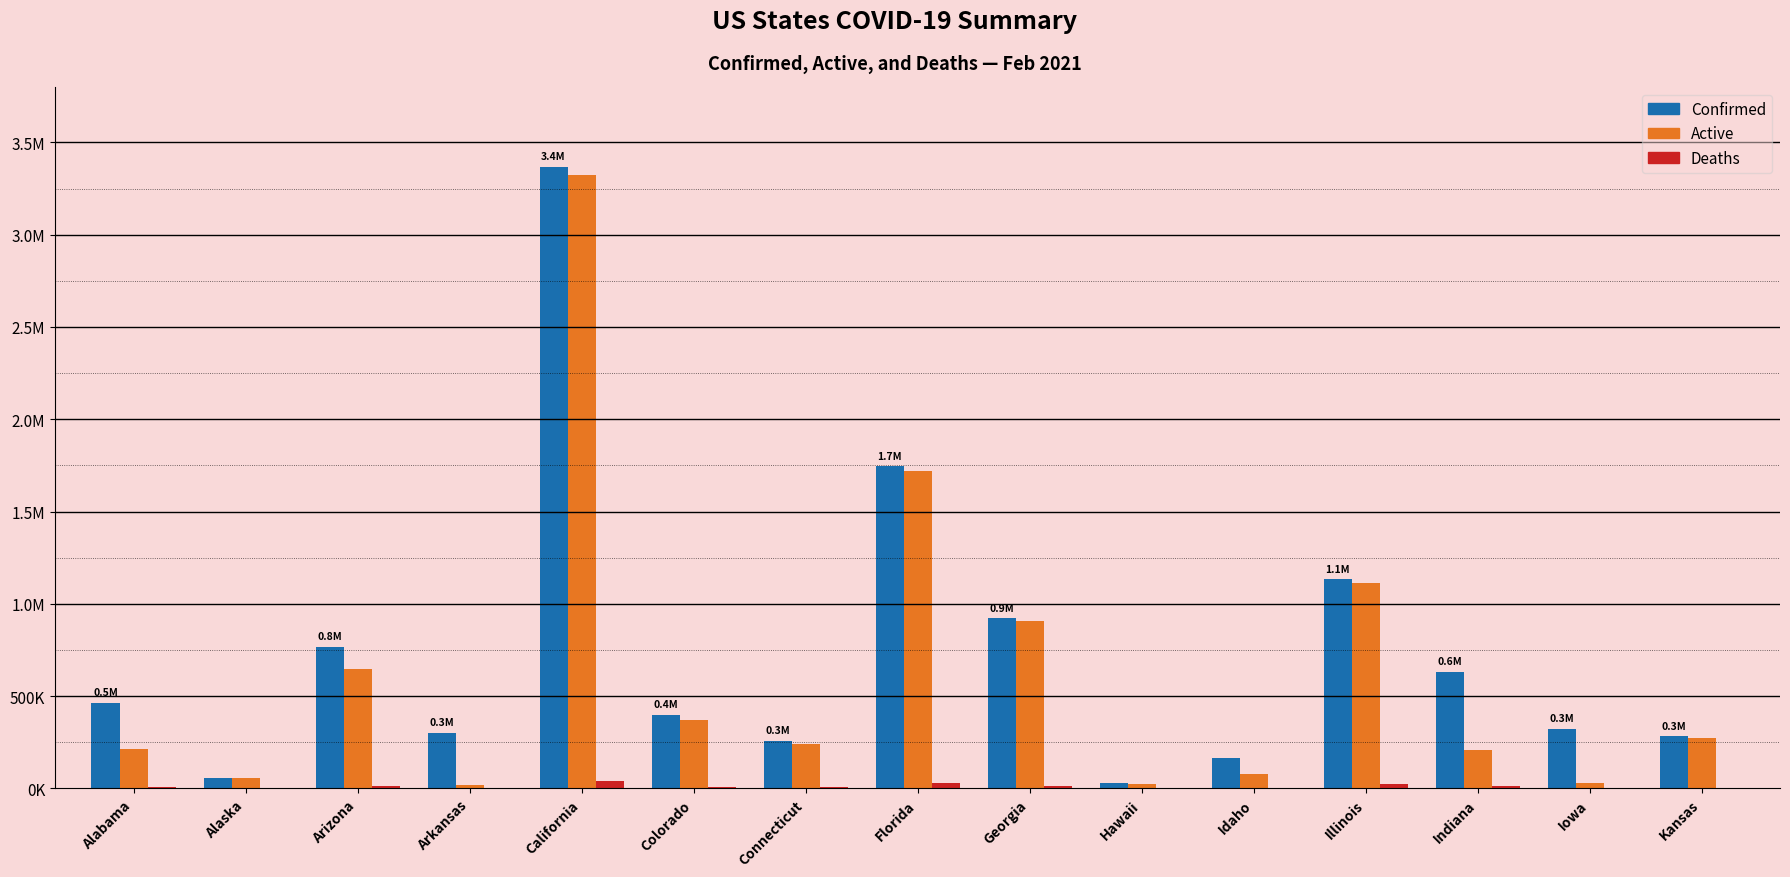

What is the lowest value of the Active series?

16563